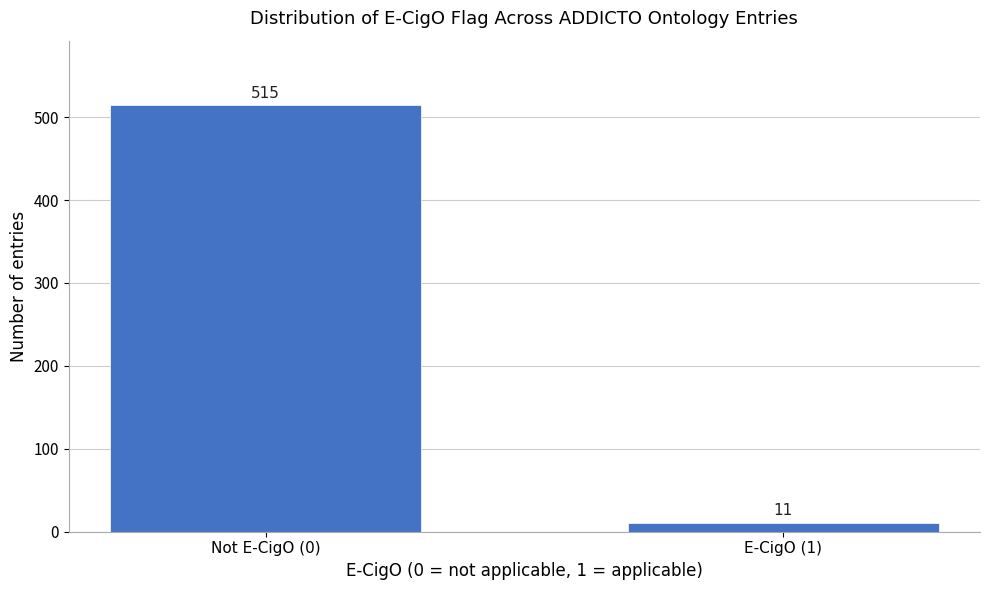

Reading left to right, list all the values displayed in this chart.

515	11